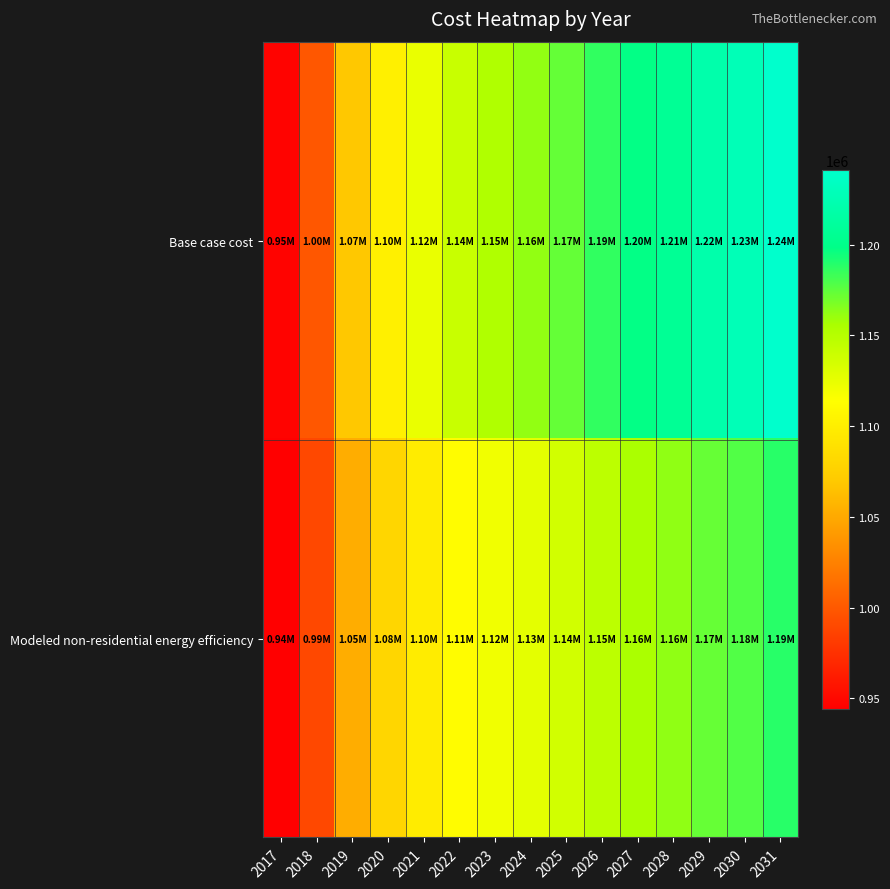

How many data points does each series have?

15